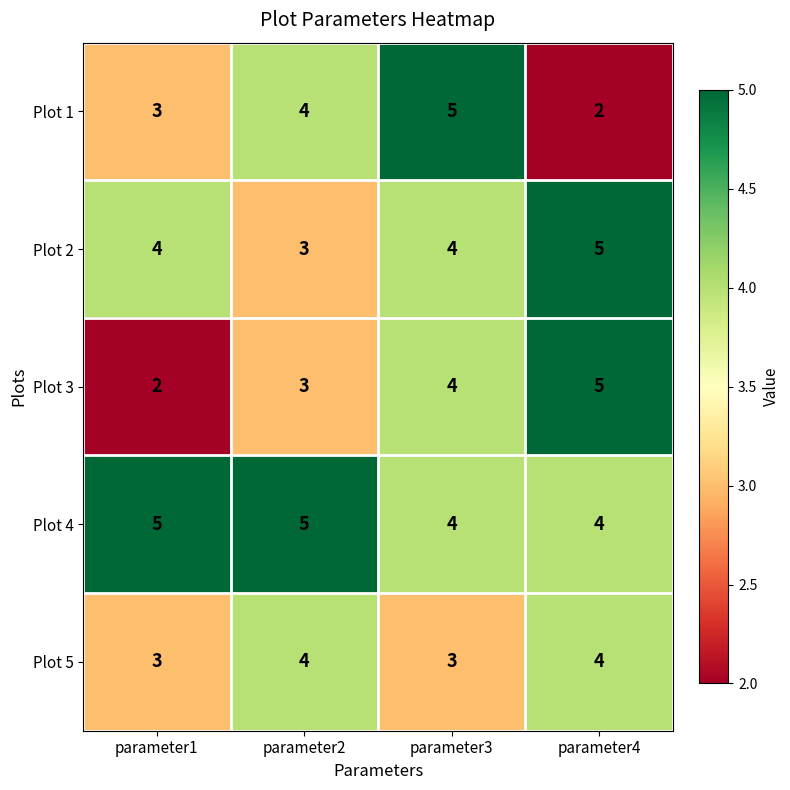

Count the Plot 3 values in the range 3 to 5.

3